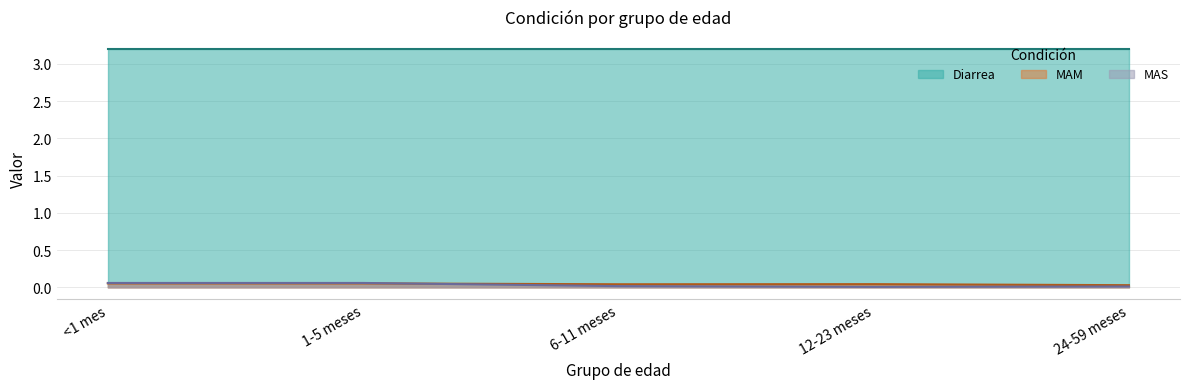

Does the chart display data point markers on the line(s)?

No